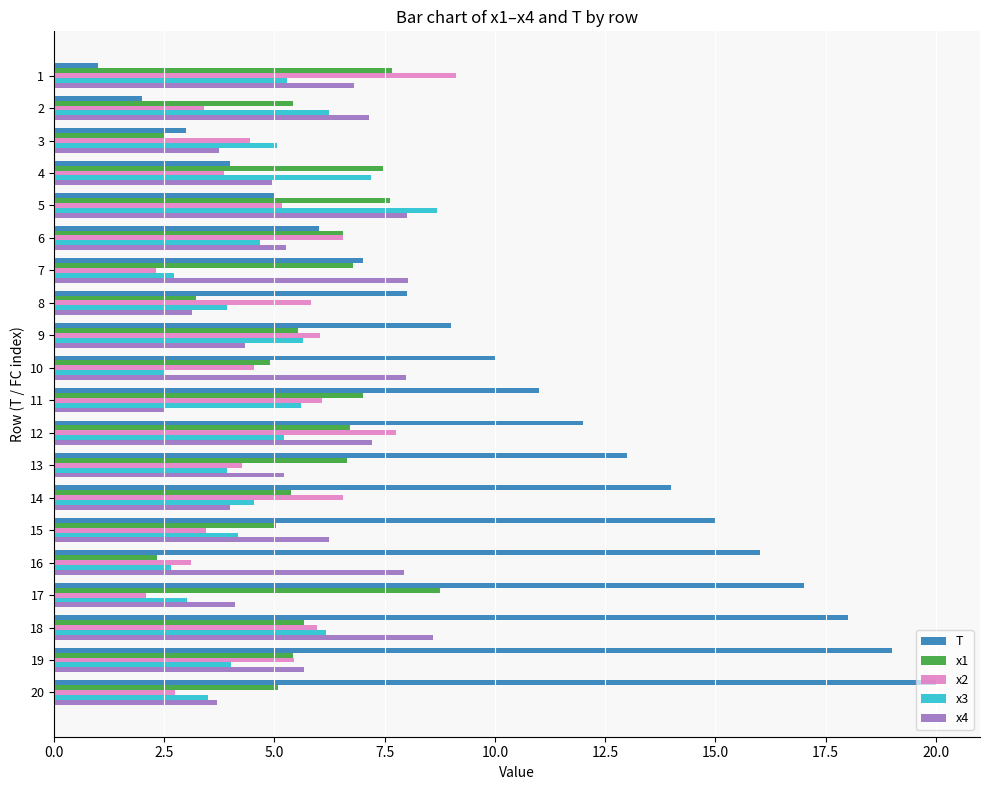

What is the total value across all series at 8?

24.1